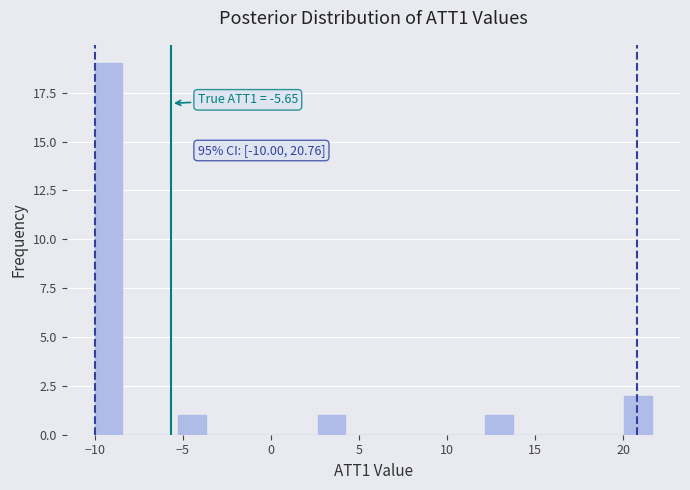

Around what value on the x-axis is the tallest bar? Give the approximate position of its centre, as read against the axis.

-9.0